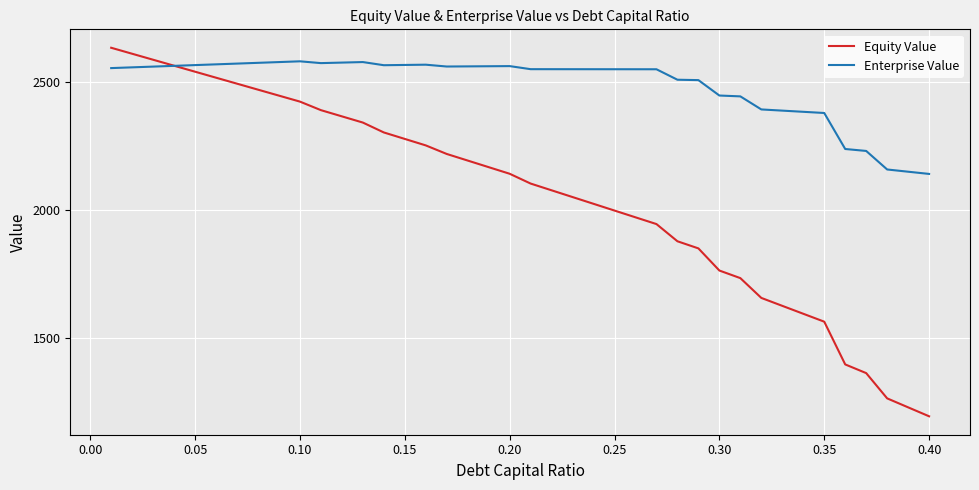

Which series has the largest total across all categories?

Enterprise Value